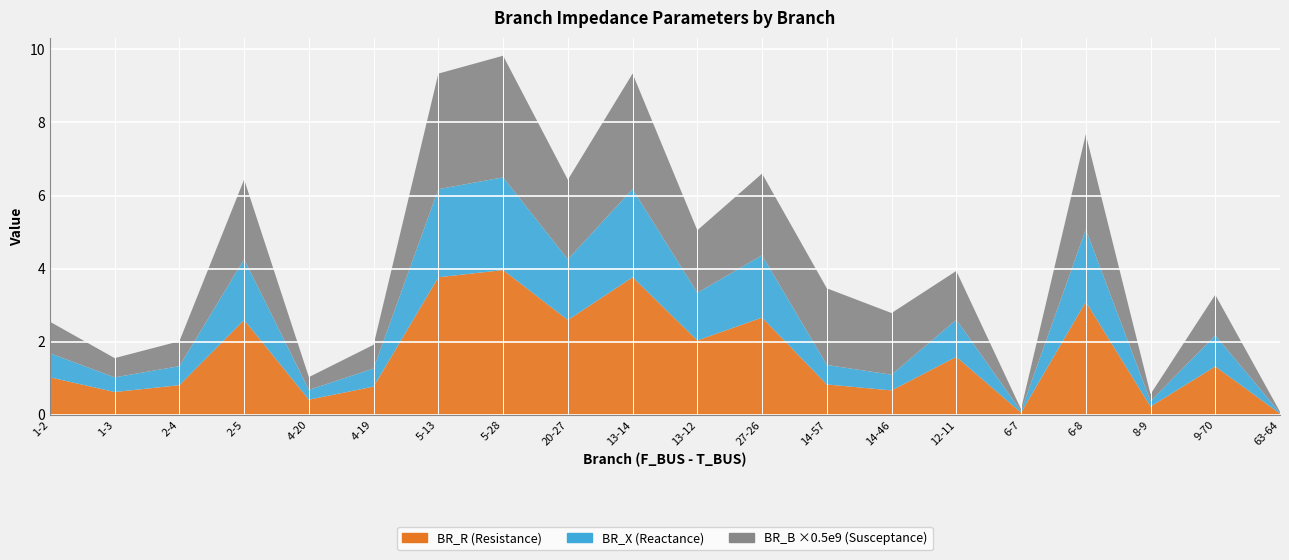

Reading left to right, extract all data points from this chart.

BR_R: 1-2=1.0	1-3=0.6	2-4=0.8	2-5=2.6	4-20=0.4	4-19=0.8	5-13=3.8	5-28=4.0	20-27=2.6	13-14=3.8	13-12=2.0	27-26=2.7	14-57=0.8	14-46=0.7	12-11=1.6	6-7=0.1	6-8=3.1	8-9=0.2	9-70=1.3	63-64=0.0
BR_X: 1-2=0.7	1-3=0.4	2-4=0.5	2-5=1.7	4-20=0.3	4-19=0.5	5-13=2.4	5-28=2.5	20-27=1.7	13-14=2.4	13-12=1.3	27-26=1.7	14-57=0.5	14-46=0.4	12-11=1.0	6-7=0.0	6-8=2.0	8-9=0.1	9-70=0.8	63-64=0.0
BR_B: 1-2=0.0	1-3=0.0	2-4=0.0	2-5=0.0	4-20=0.0	4-19=0.0	5-13=0.0	5-28=0.0	20-27=0.0	13-14=0.0	13-12=0.0	27-26=0.0	14-57=0.0	14-46=0.0	12-11=0.0	6-7=0.0	6-8=0.0	8-9=0.0	9-70=0.0	63-64=0.0